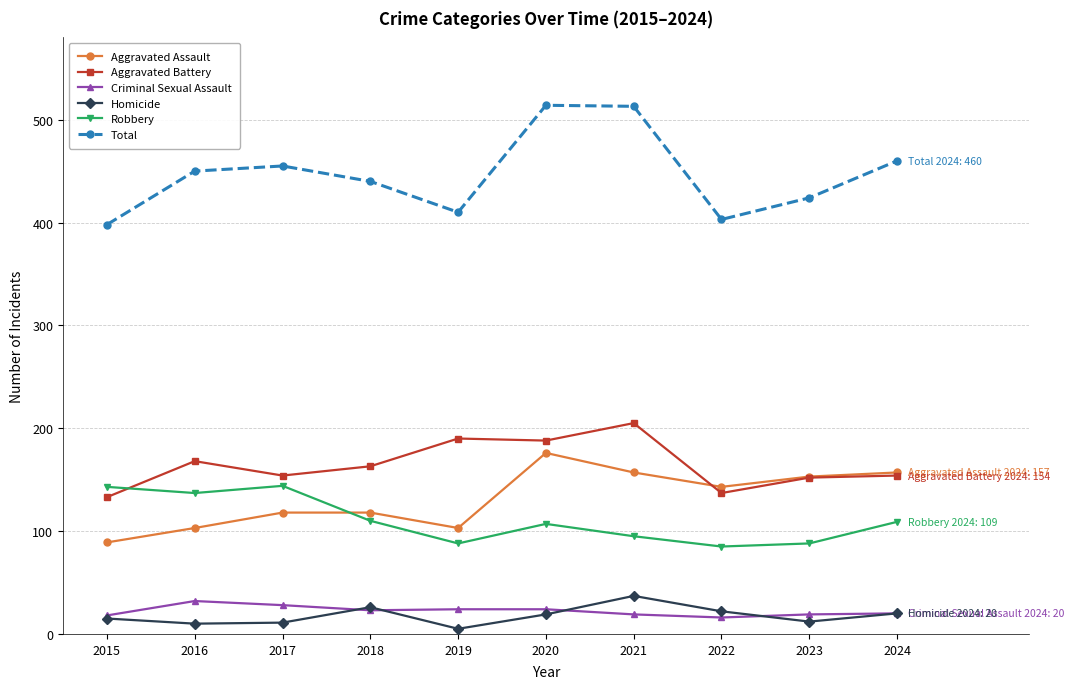

Which series has the largest range (max minus min)?

Total